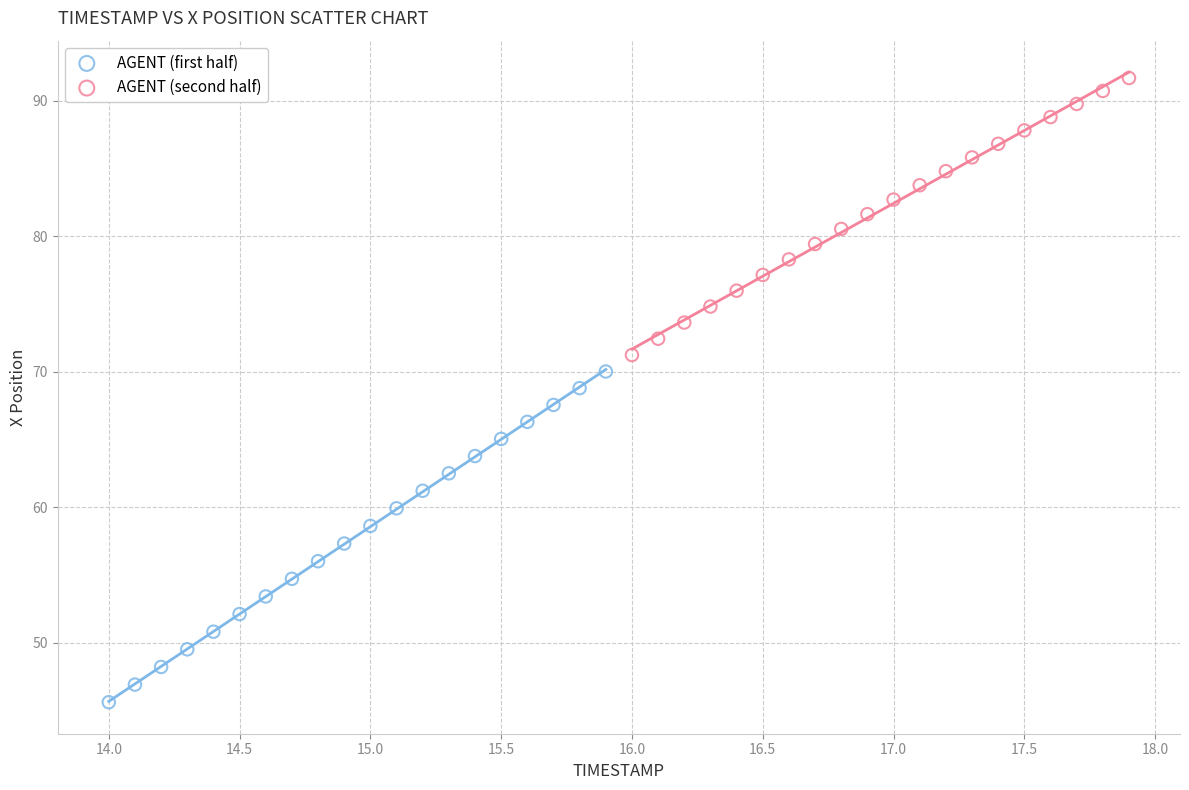

Which series contains the highest Y value?

AGENT (second half)